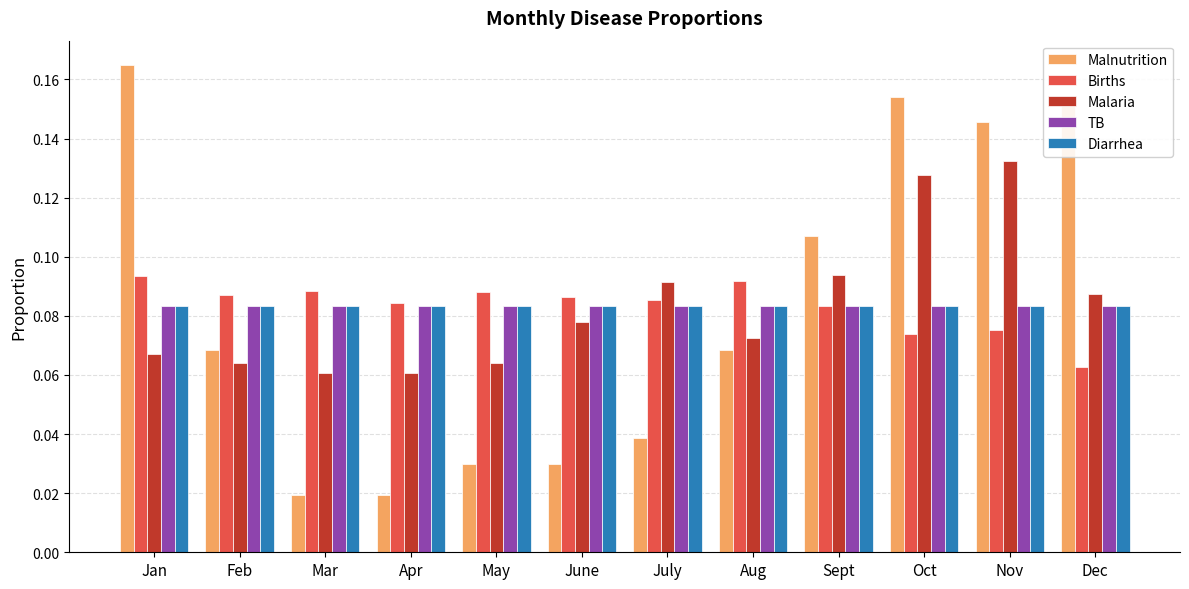

Which label corresponds to the largest value in the chart?

Jan